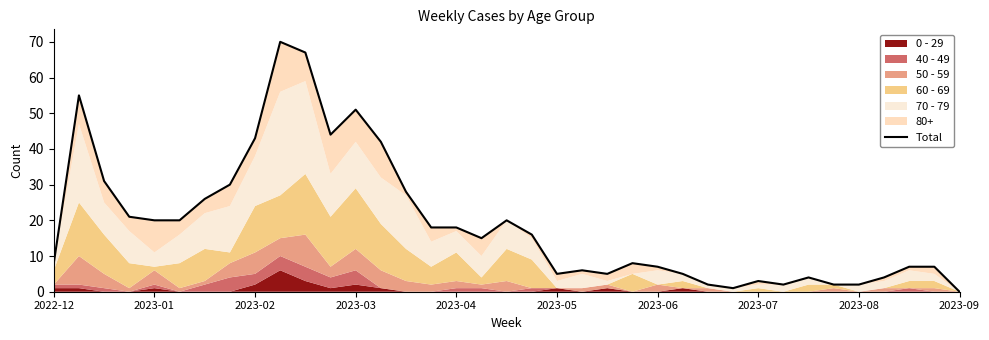

What is the sum of all values?

713